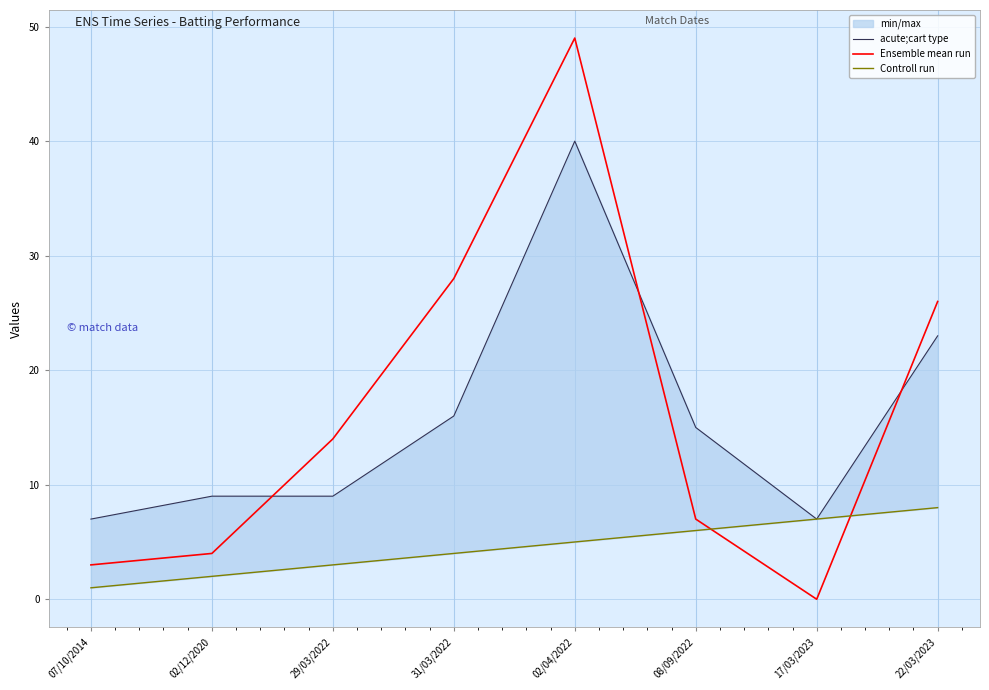

The value of acute;cart type at 17/03/2023 is 9. True or false?

False